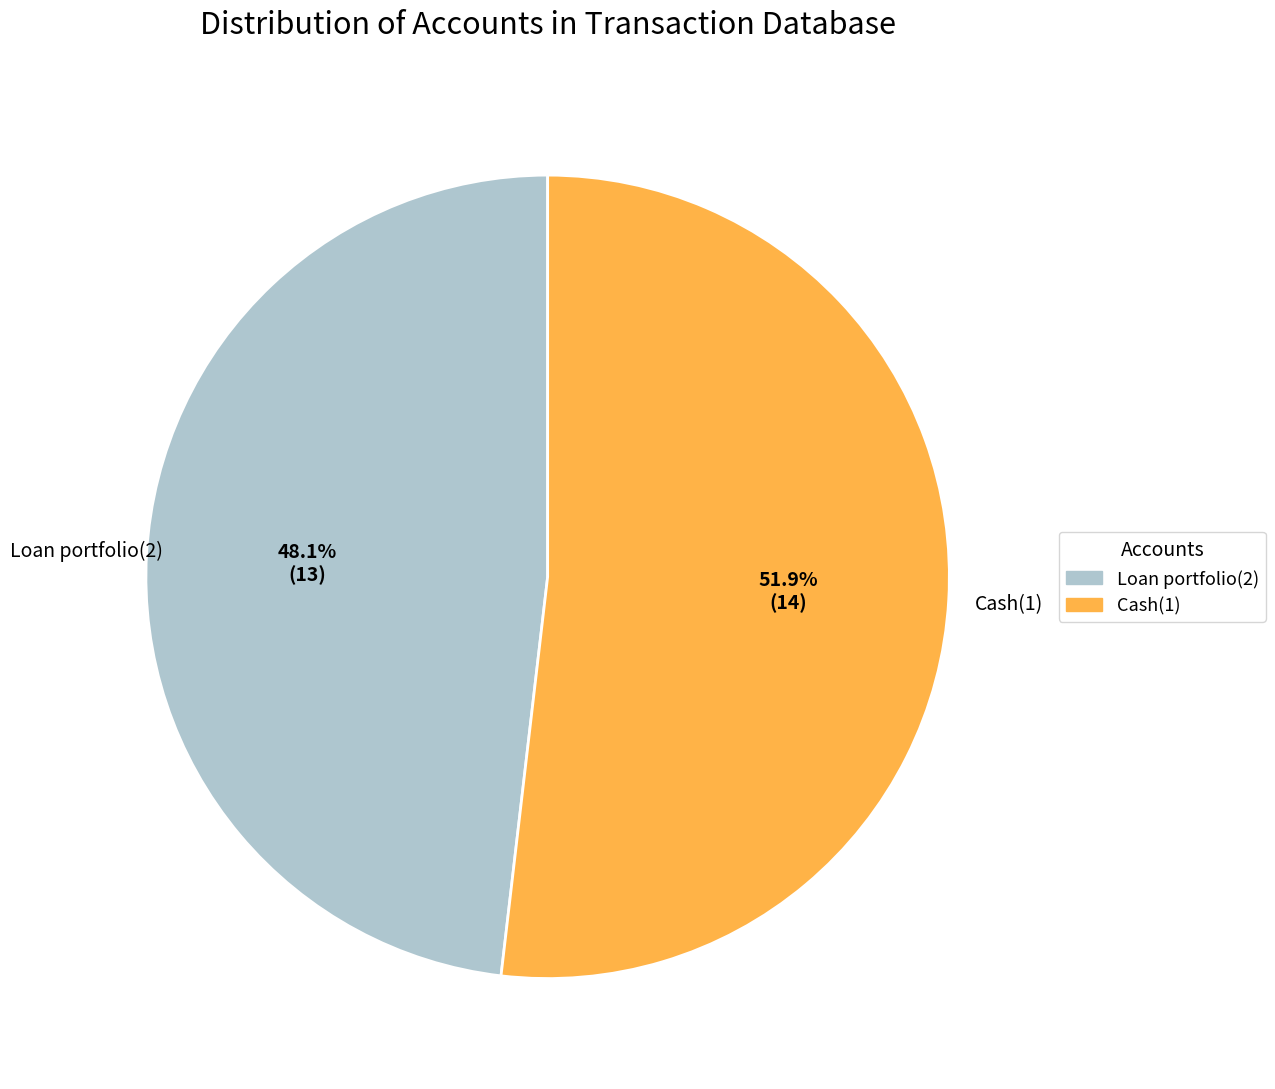

What is the majority slice?

Cash(1)